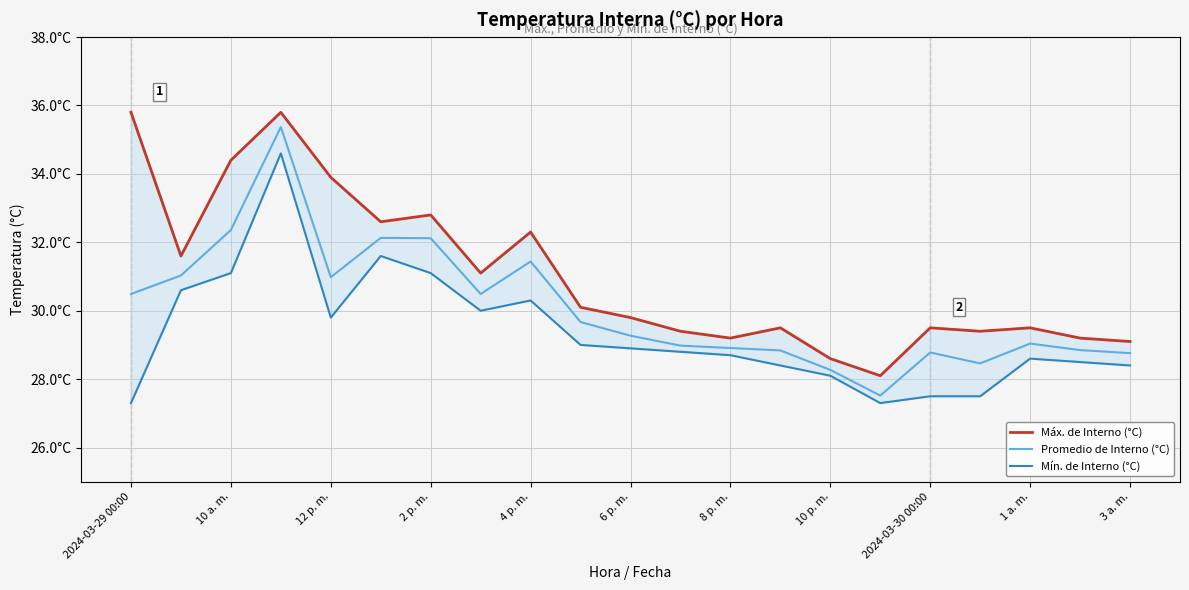

What is the maximum value shown in the chart?

35.8